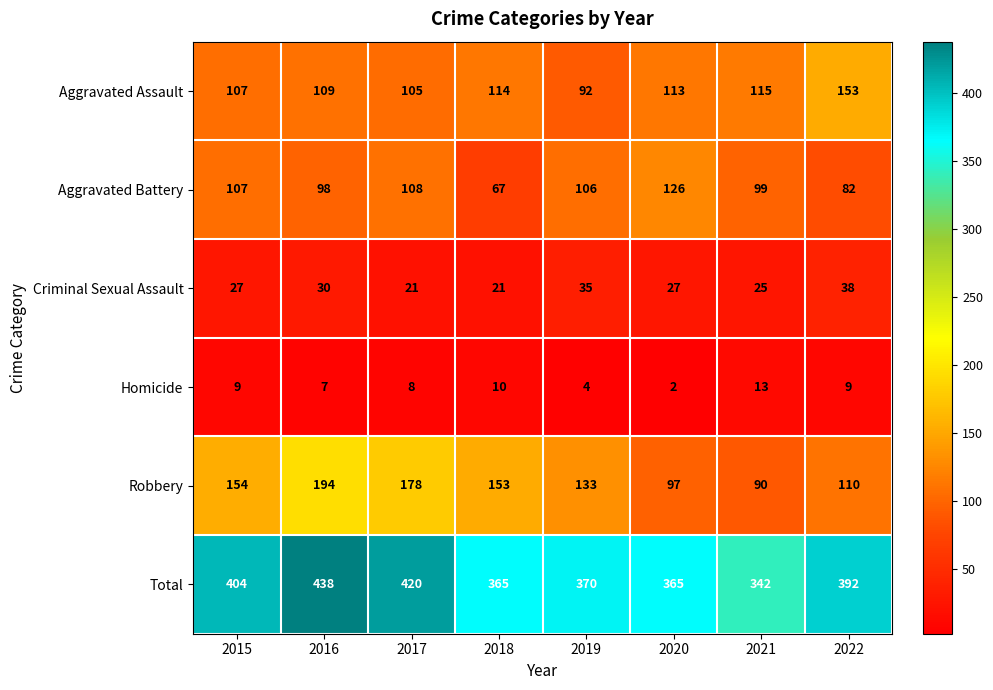

What is the maximum value shown in the chart?

438